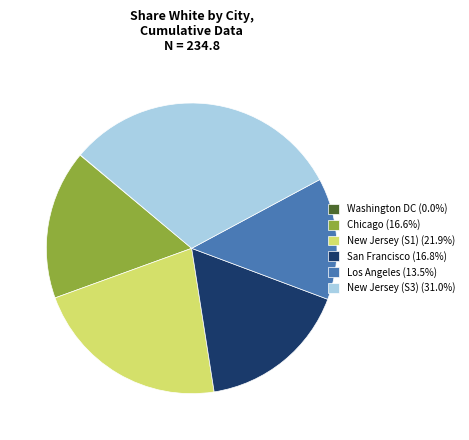

Is New Jersey (S1) (21.9%) the majority of the pie?

No